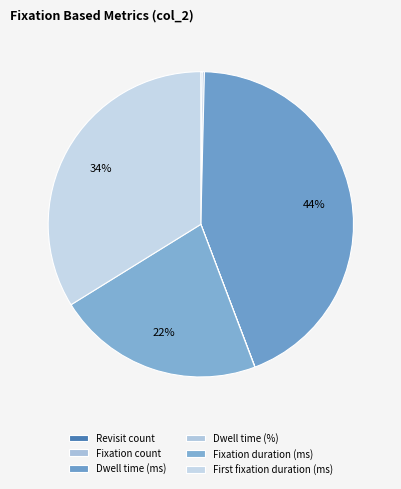

To the nearest percent, what is the difference between the largest and smallest slice percentages?

44%